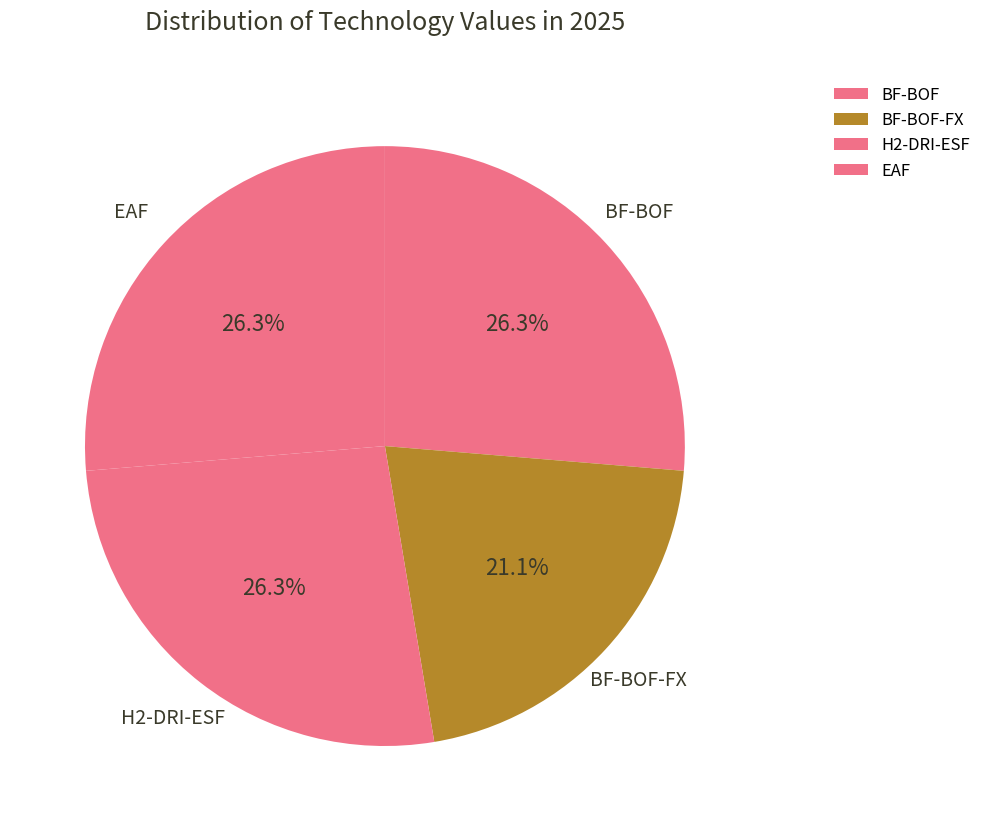

What percentage is the EAF slice, to the nearest percent?

26%